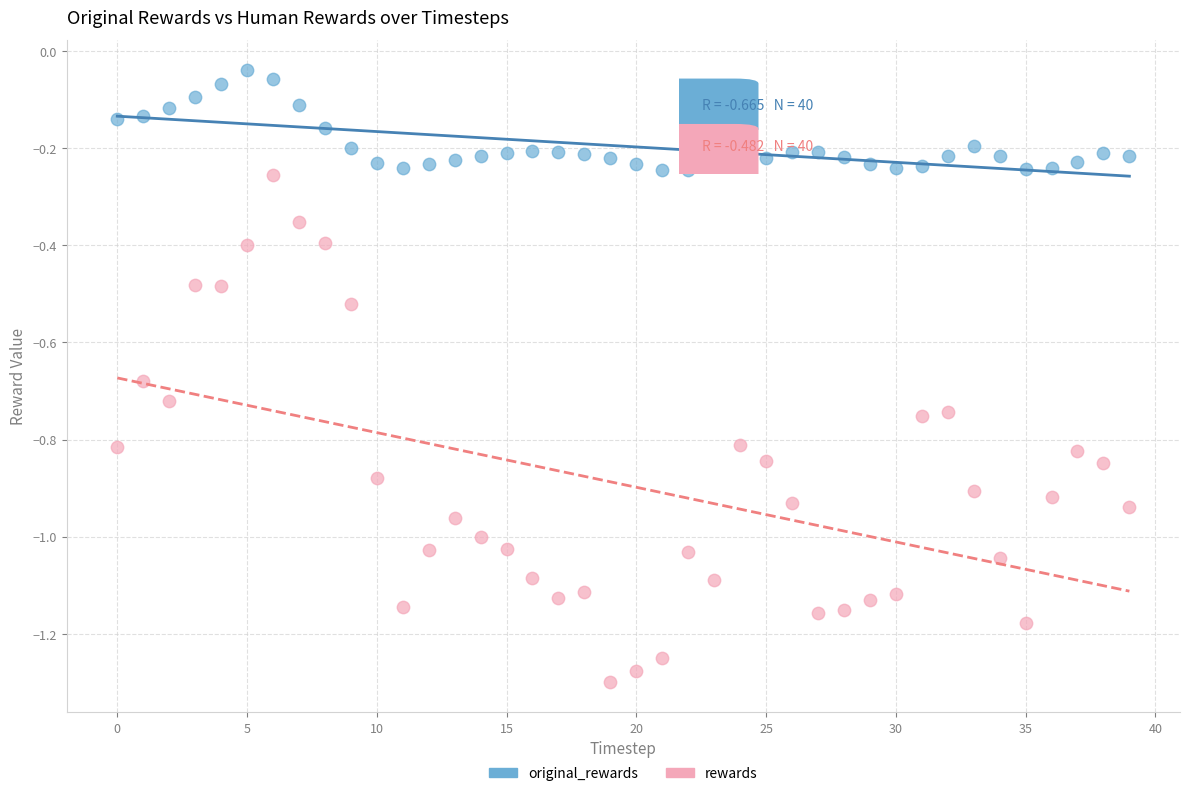

Which series has the widest spread of Y values?

rewards